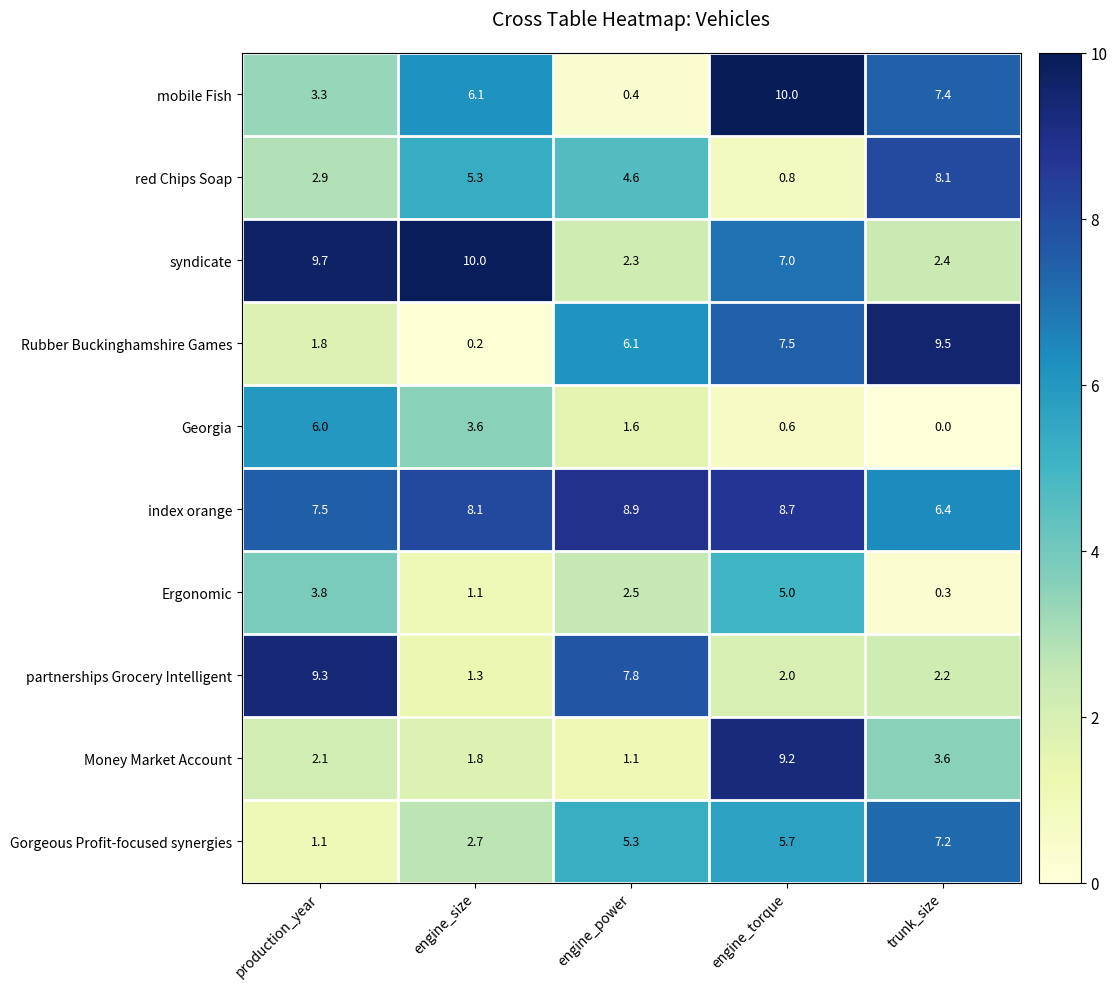

At which label does Ergonomic reach its peak?

engine_torque